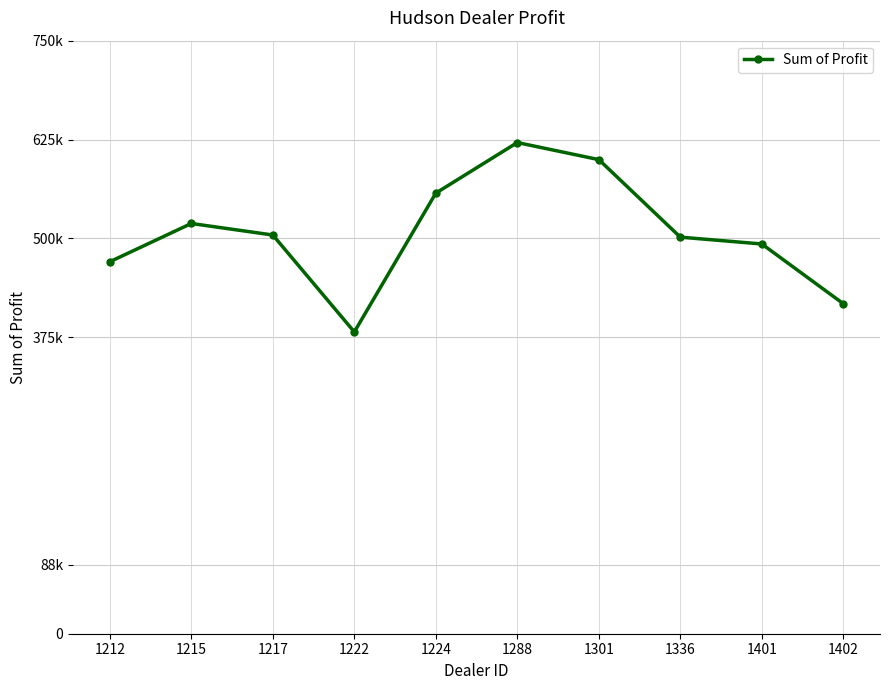

Approximately how many times larger is the value at 1215 compared to 1222?

1.4